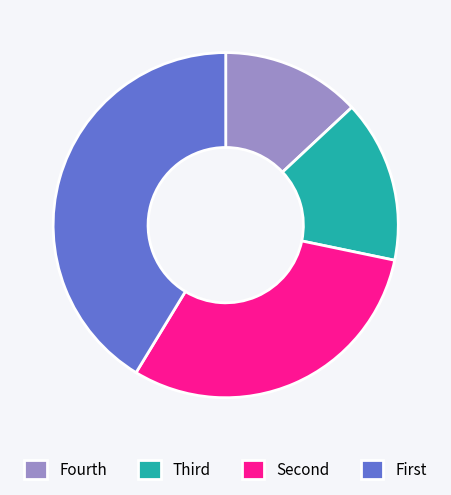

True or false: Fourth accounts for 19% of the total.

False